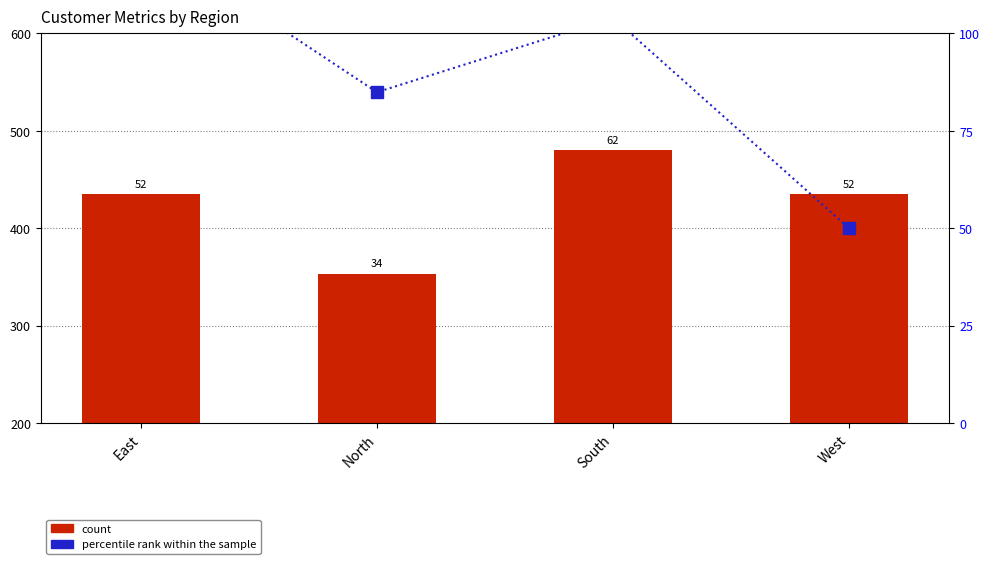

True or false: percentile rank within the sample has a value of 72.3 at West.

False